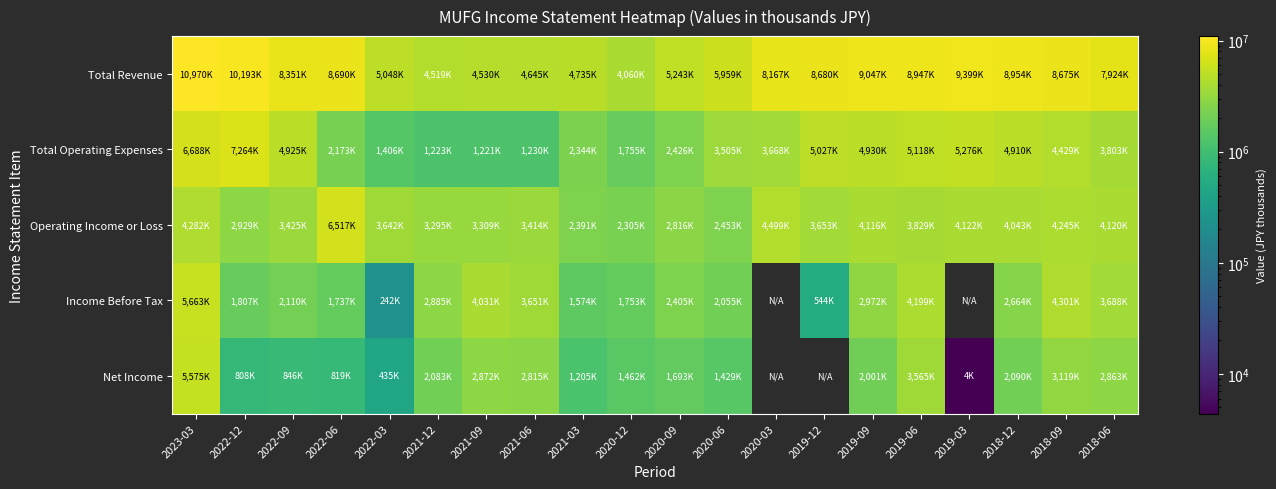

What is the sum of all Operating Income or Loss values?

73414000.0